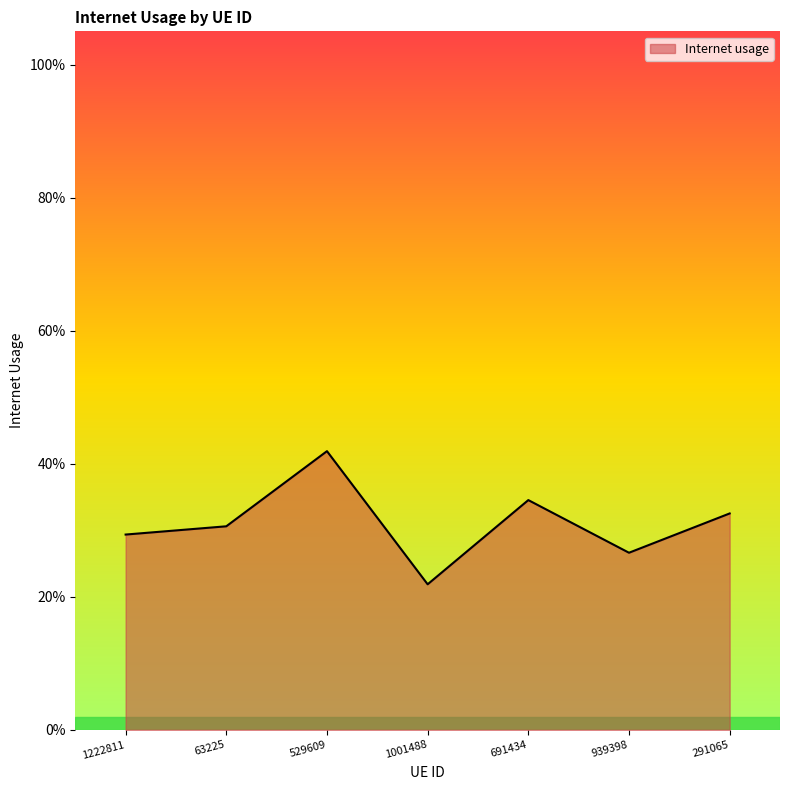

At which category does the chart reach its peak across all series?

529609